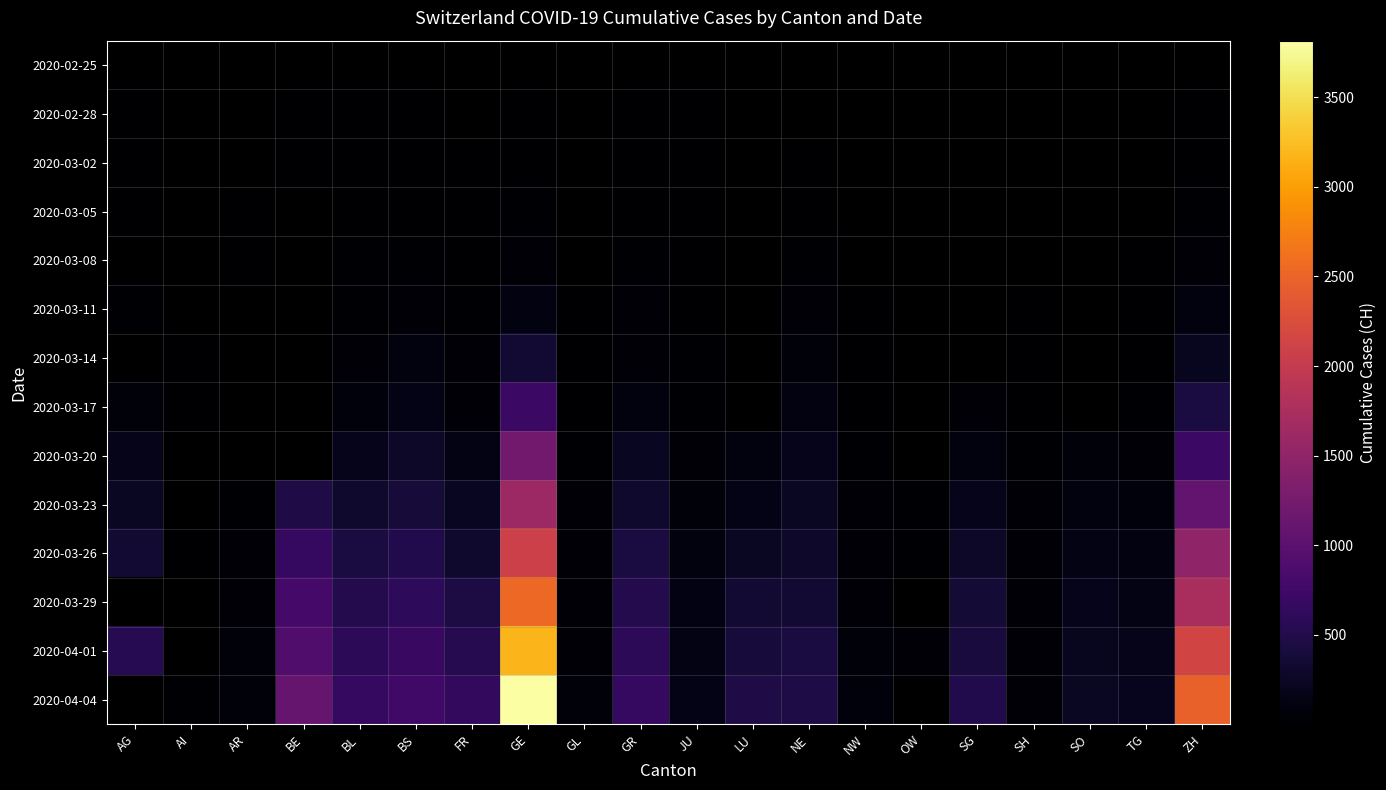

Read the 2020-03-20 value at GL.

20.0